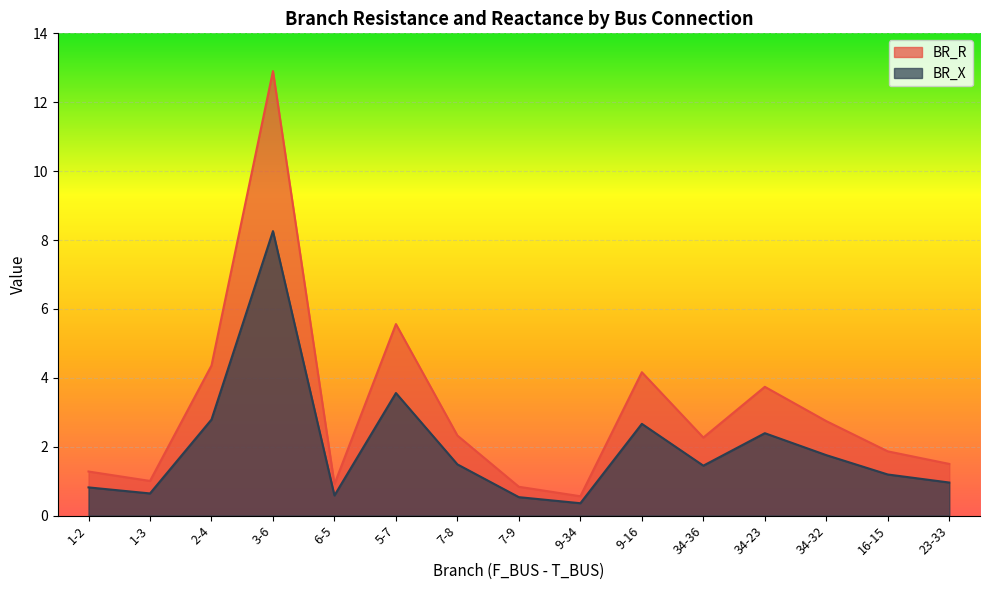

True or false: BR_R and BR_X cross at least once.

False